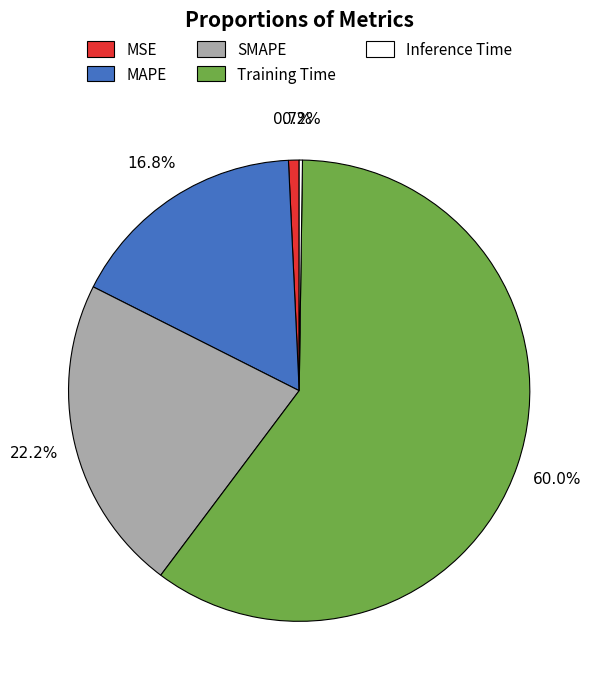

The MAPE slice represents 12% of the pie. True or false?

False